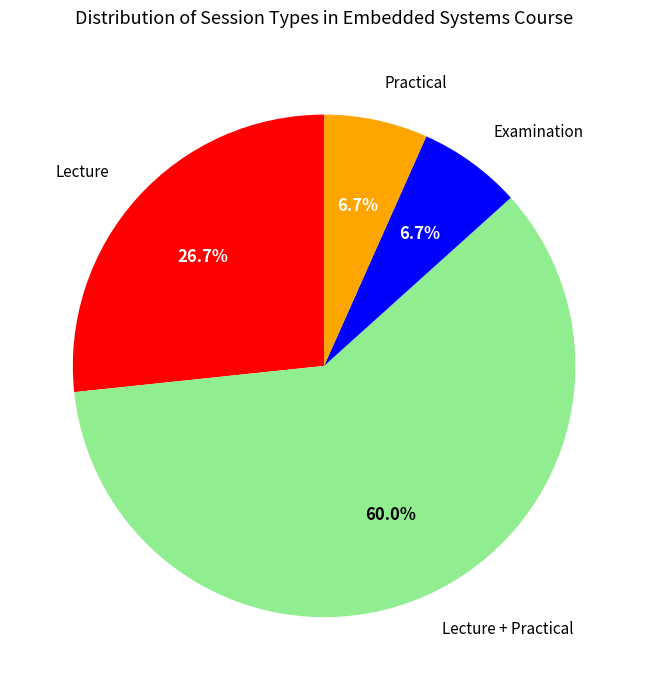

To the nearest percent, what is the difference between the largest and smallest slice percentages?

53%